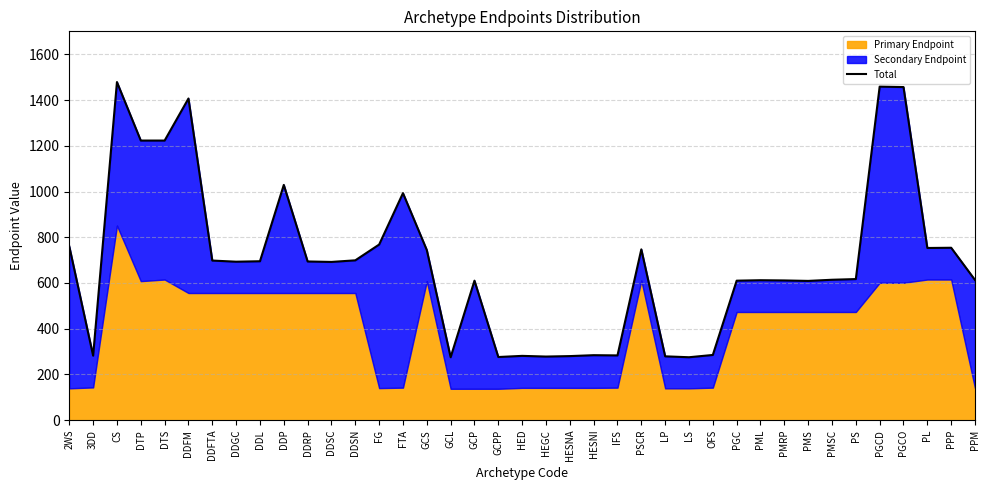

How many points are lower than both their immediate neighbors (excluding endpoints)?

10